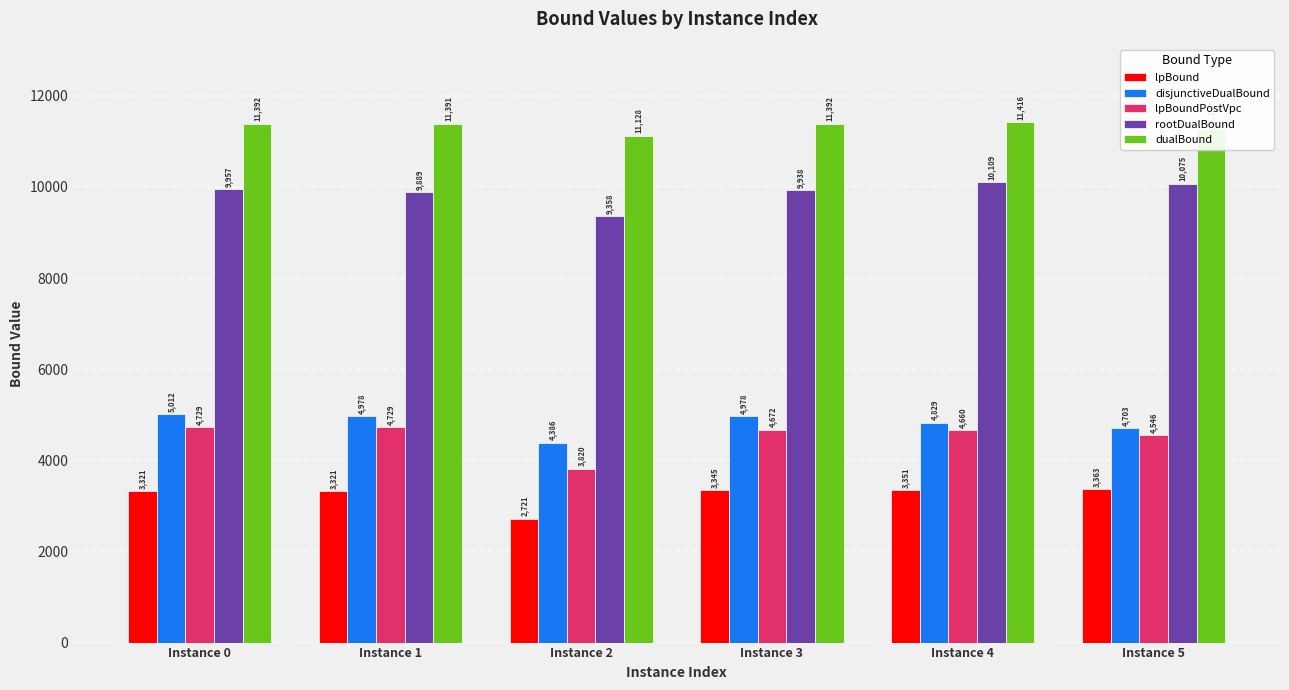

At which category is the sum across all series the highest?

Instance 0